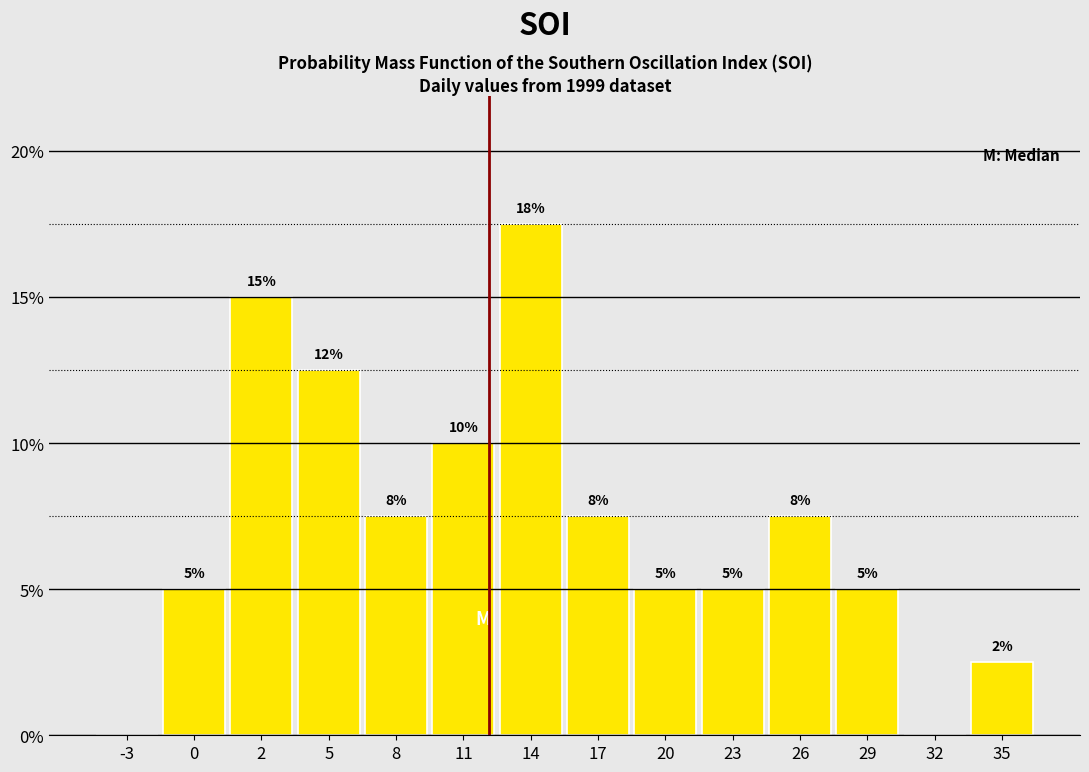

What value does the data have at 14?

17.5